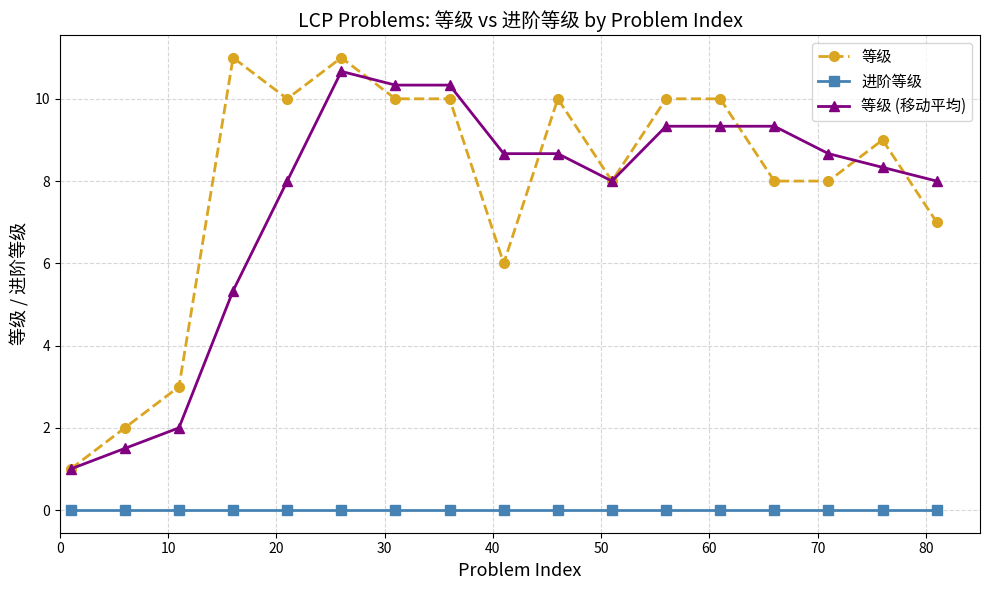

Which series has the largest range (max minus min)?

等级